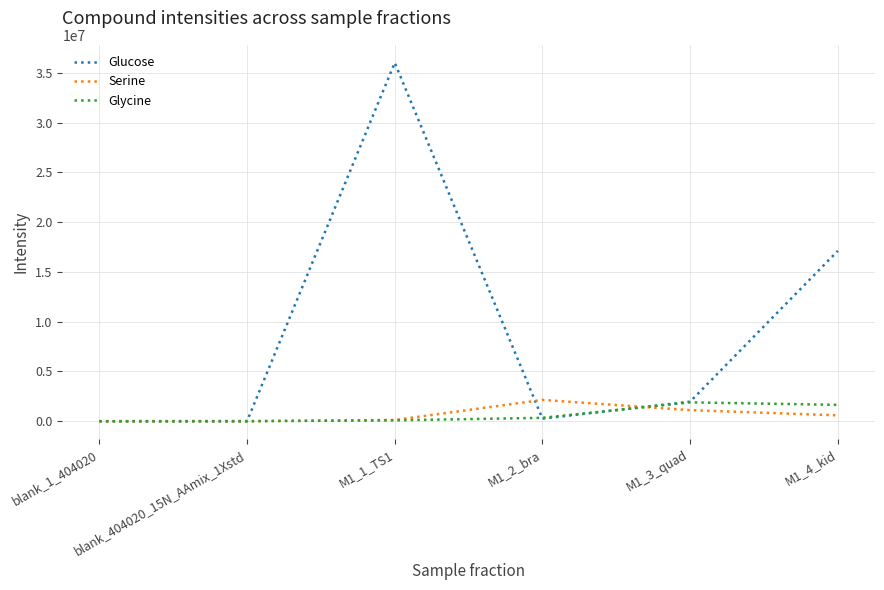

What is the highest value of the Serine series?

2143530.0